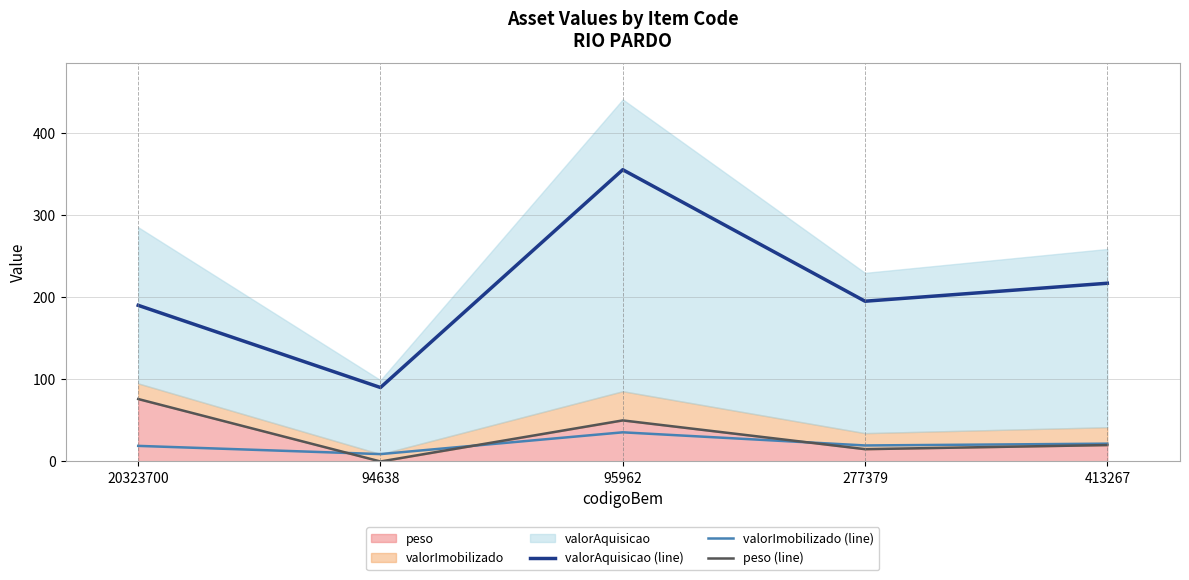

Which series has the largest range (max minus min)?

valorAquisicao (line)